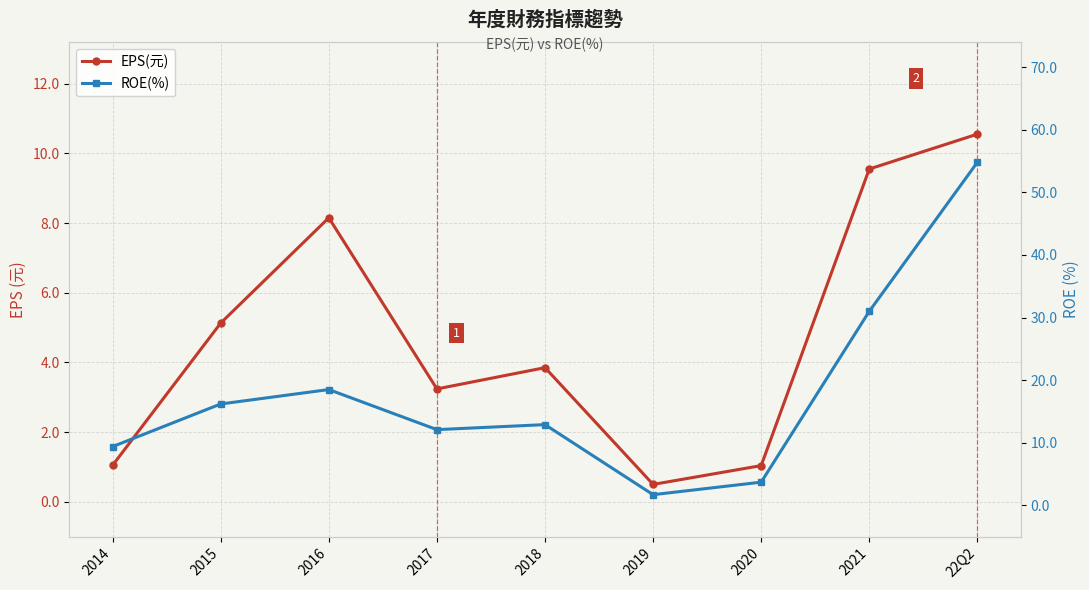

How many interior local peaks does the EPS(元) series have?

2